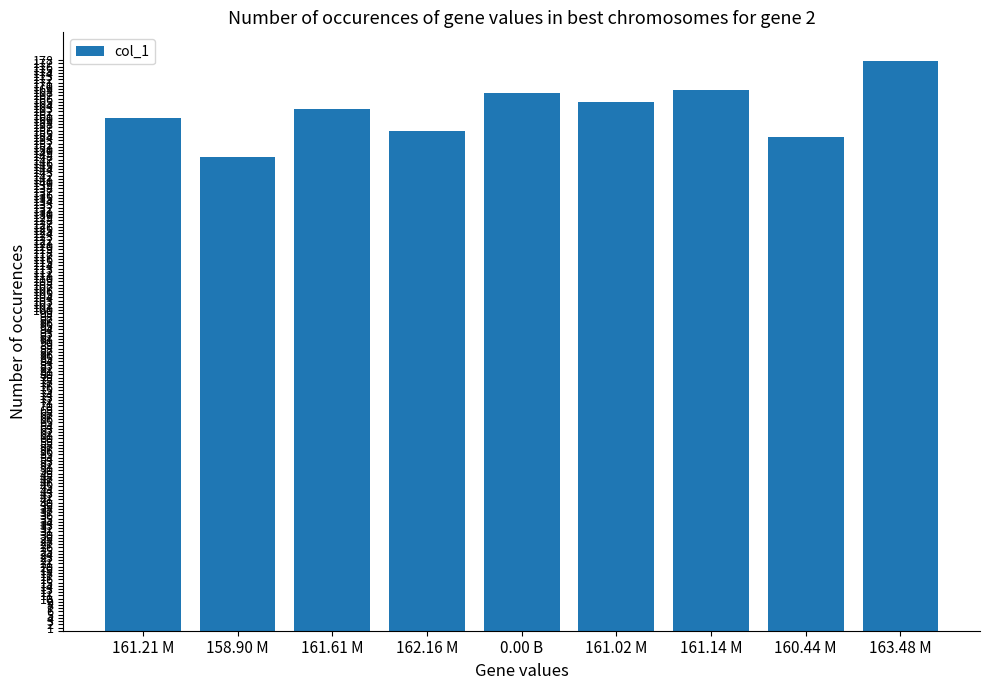

Count the number of values greater than 162.

5